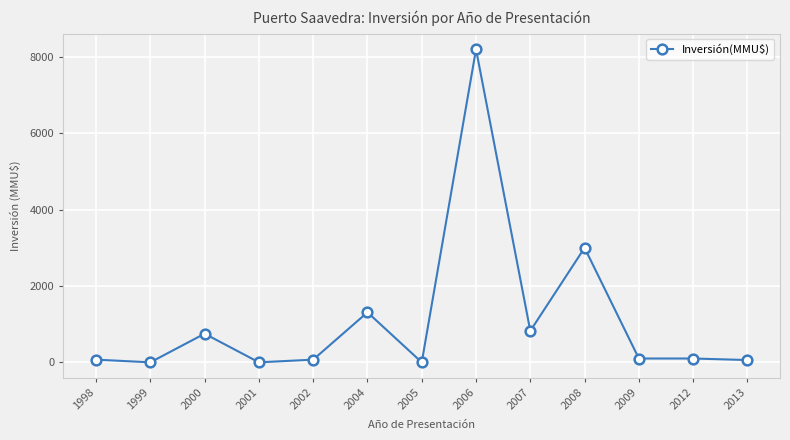

What is the difference between the maximum and minimum values?

8200